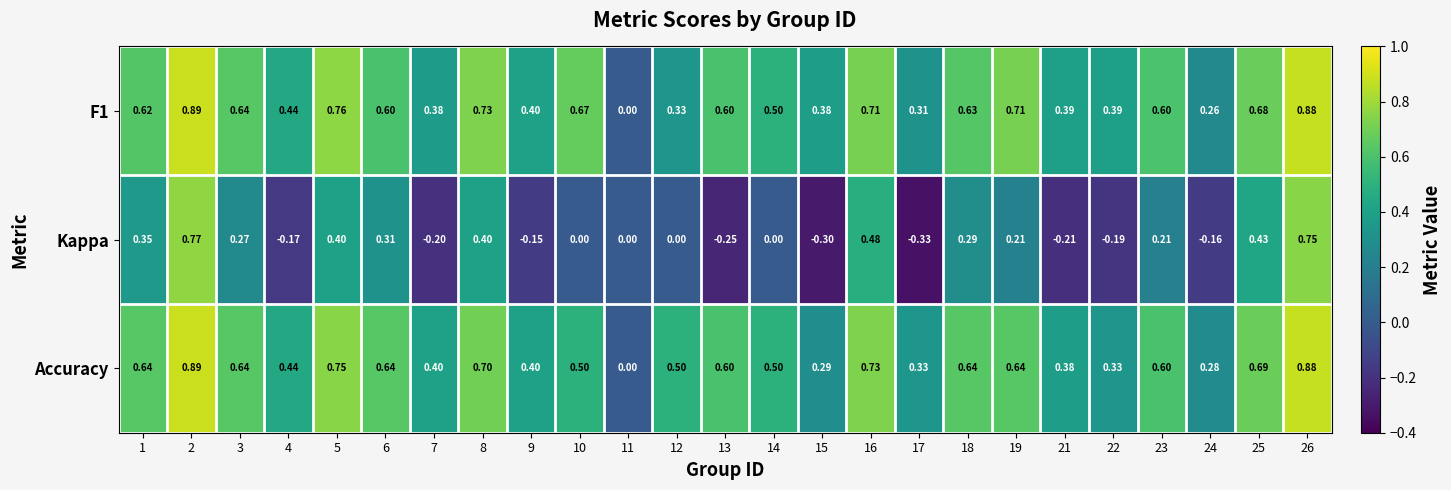

Is the value of Kappa at 11 greater than the value of F1 at 24?

No